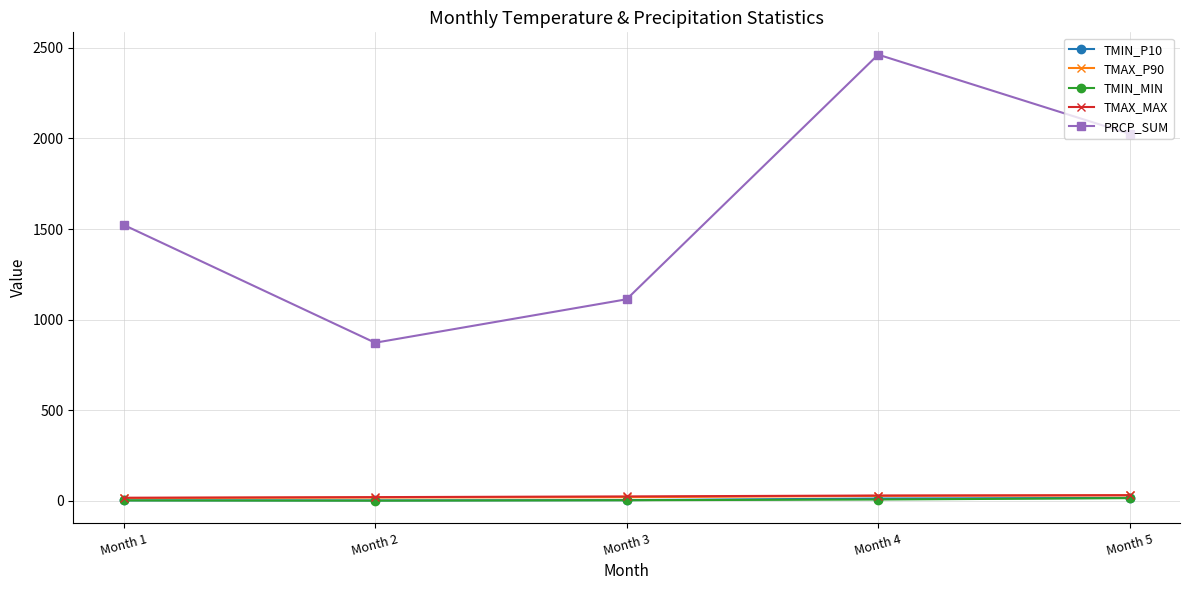

True or false: PRCP_SUM and TMIN_MIN cross at least once.

False